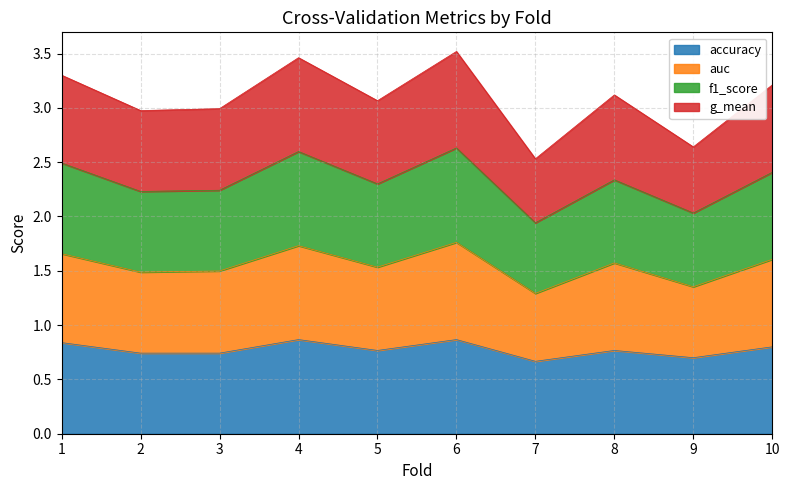

What are all the series names shown in the legend?

accuracy, auc, f1_score, g_mean